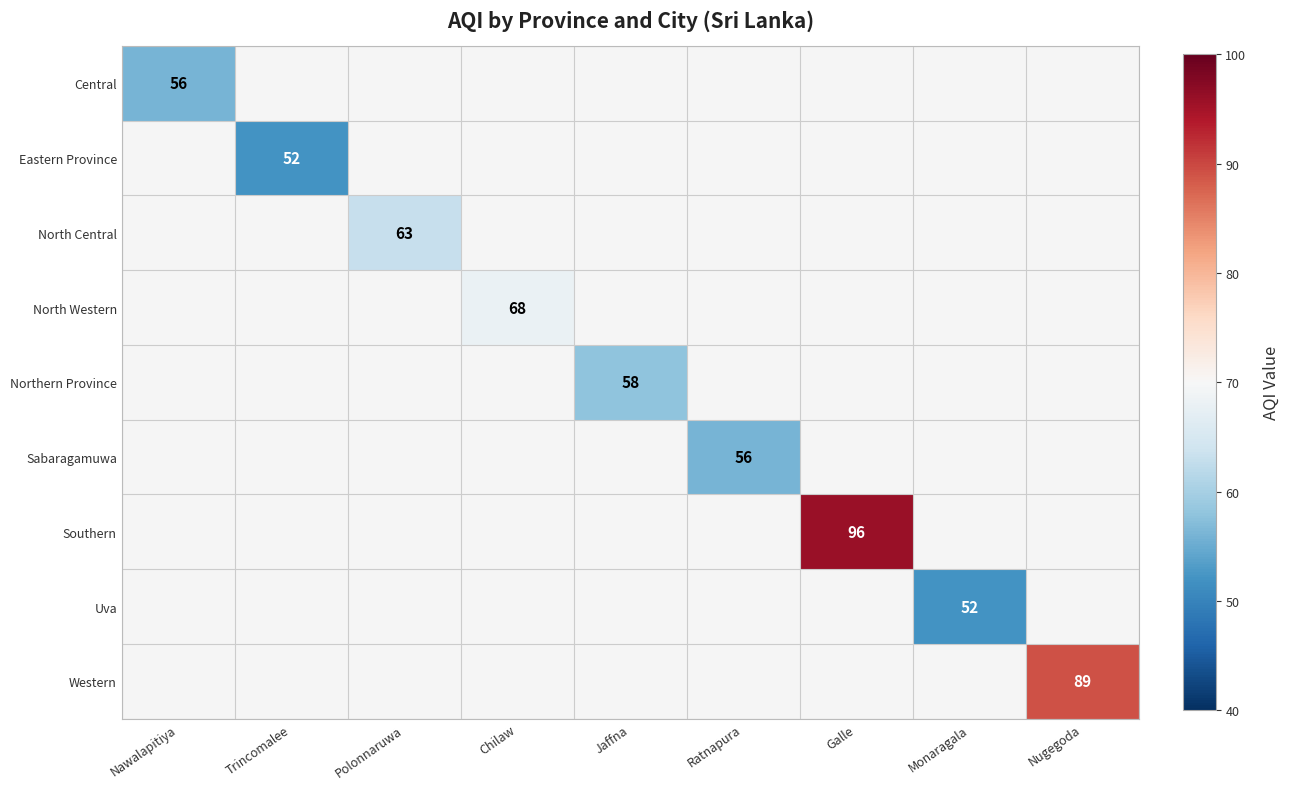

The Uva series shows 13 at Monaragala. True or false?

False